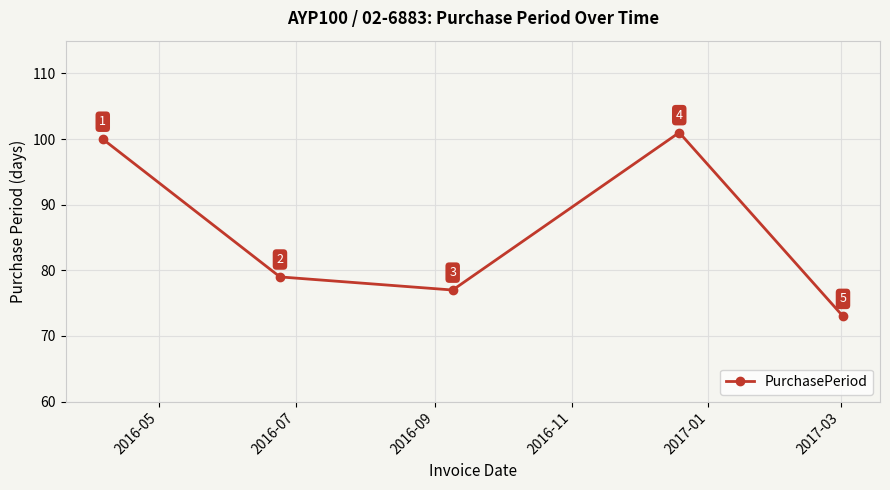

How many values are below 79?

2